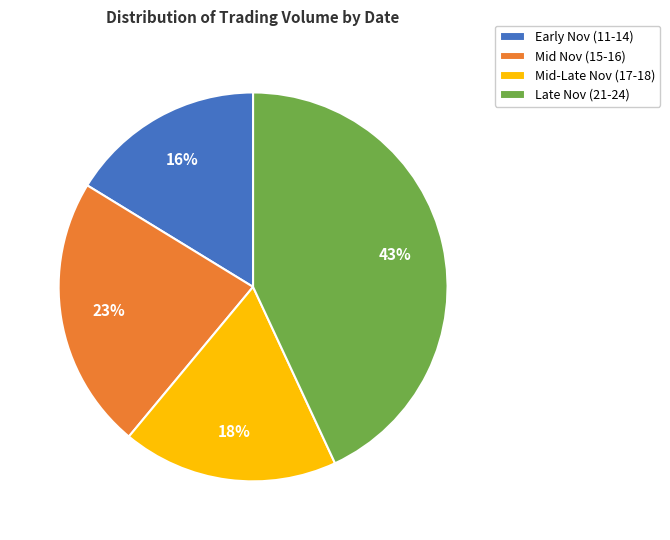

Is it true that Mid-Late Nov (17-18) is 18% of the pie?

True